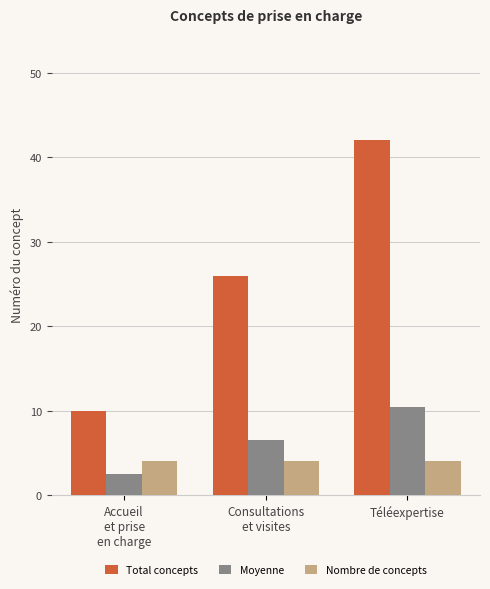

True or false: Moyenne has a value of 15.6 at Téléexpertise.

False